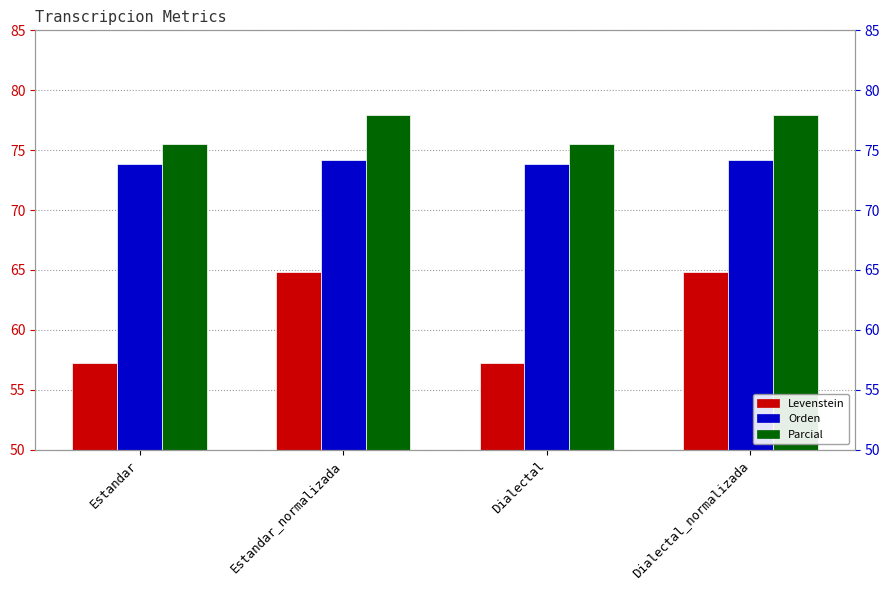

How many Parcial values are between 75 and 77?

2